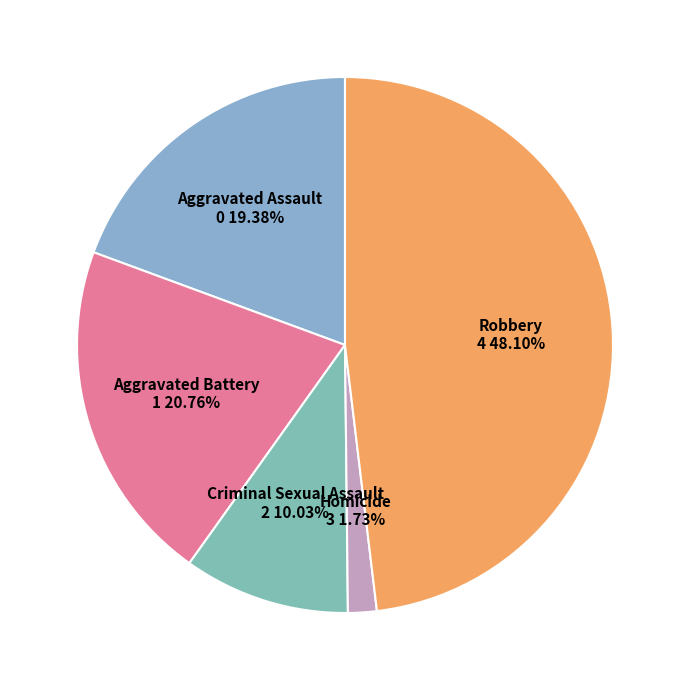

Which slice is the largest?

Robbery